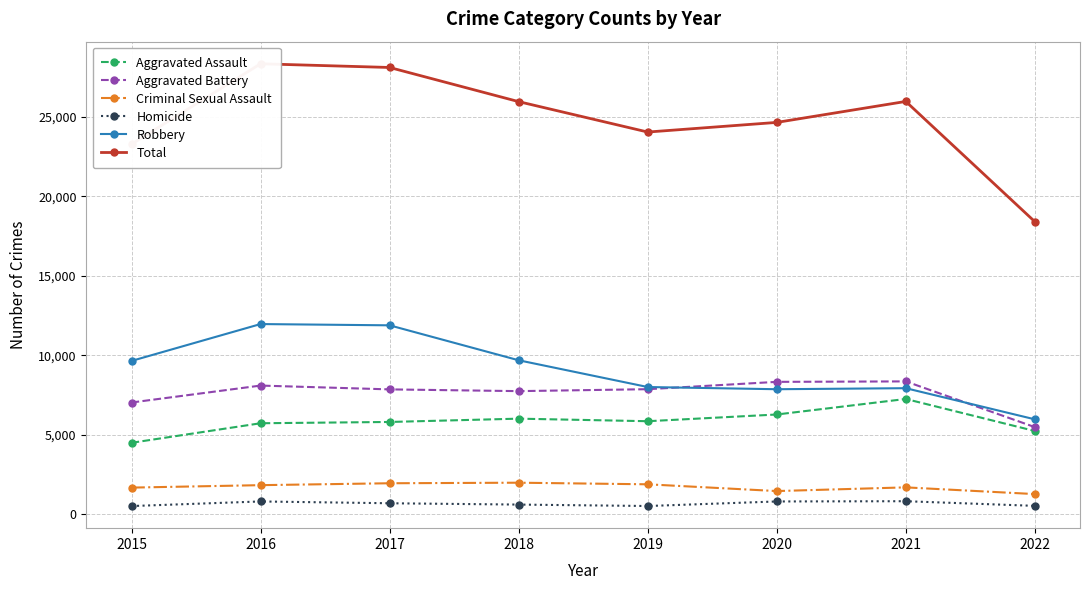

Which series has the largest total across all categories?

Total